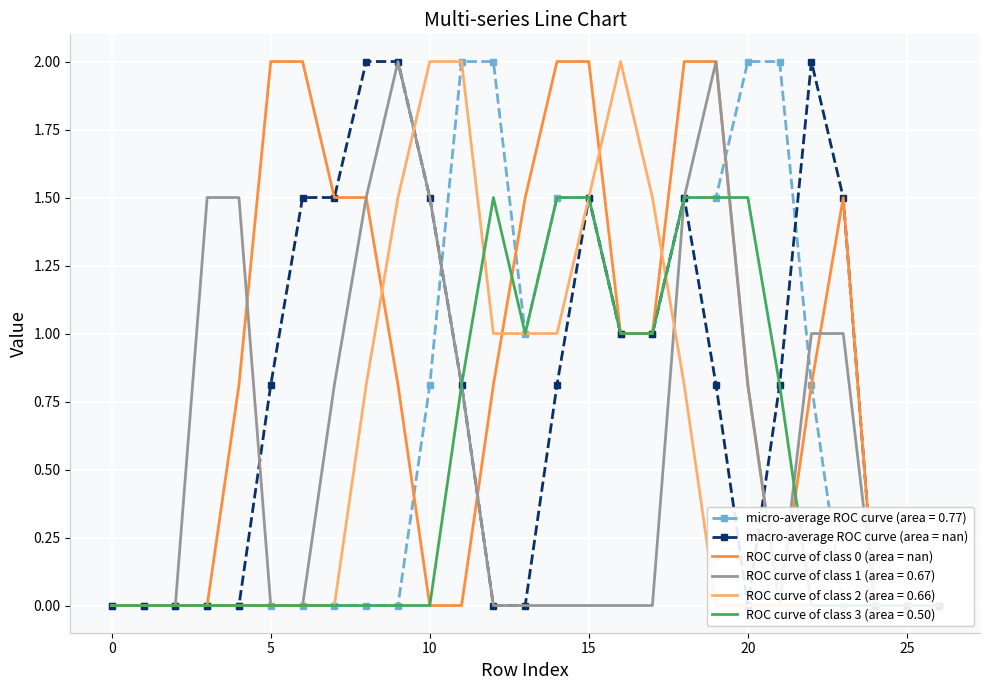

The value of ROC curve of class 0 (area = nan) at 21 is -1.4. True or false?

False